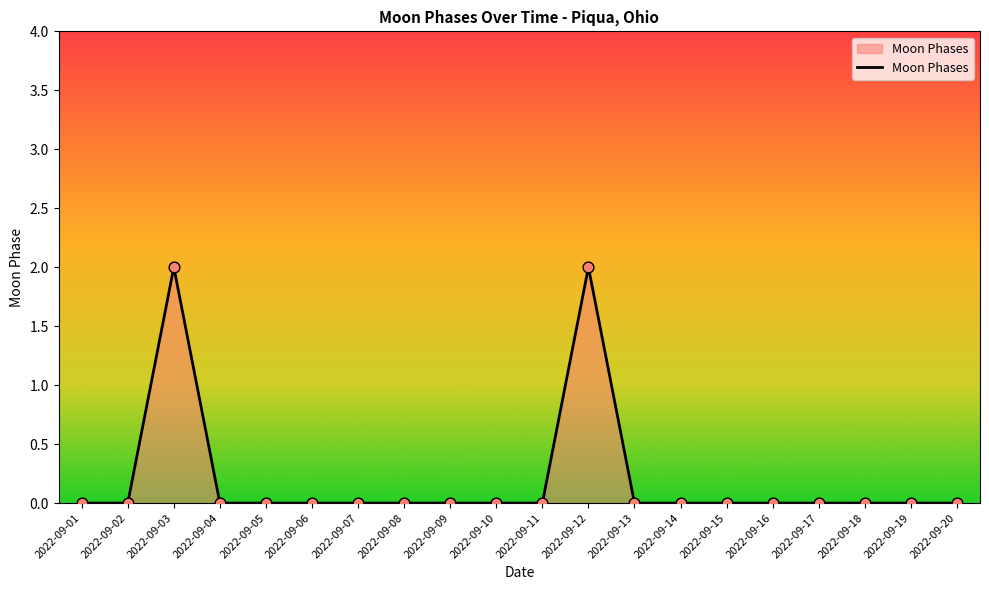

Between 2022-09-10 and 2022-09-12, which is larger?

2022-09-12